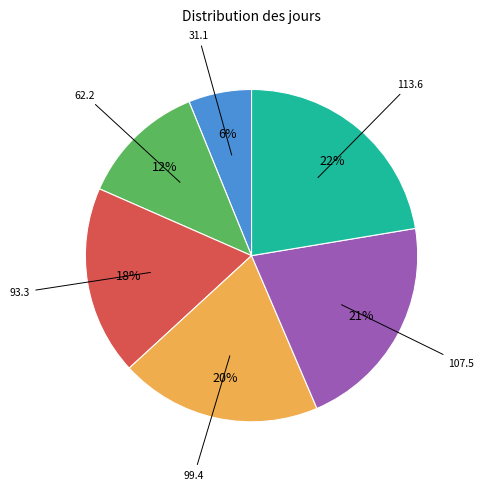

To the nearest percent, what is the average slice percentage?

17%